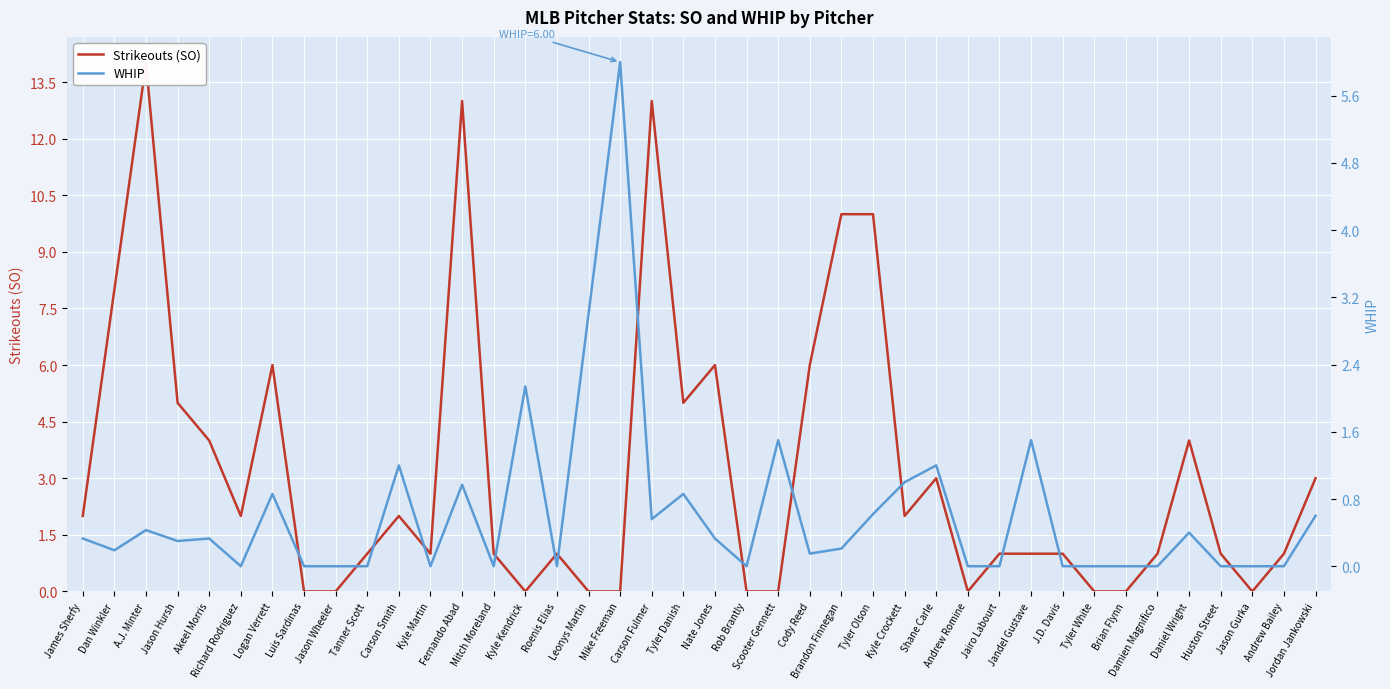

Reading left to right, list all the values displayed in this chart.

Strikeouts (SO): James Sherfy=2.0	Dan Winkler=8.0	A.J. Minter=14.0	Jason Hursh=5.0	Akeel Morris=4.0	Richard Rodriguez=2.0	Logan Verrett=6.0	Luis Sardinas=0.0	Jason Wheeler=0.0	Tanner Scott=1.0	Carson Smith=2.0	Kyle Martin=1.0	Fernando Abad=13.0	Mitch Moreland=1.0	Kyle Kendrick=0.0	Roenis Elias=1.0	Leonys Martin=0.0	Mike Freeman=0.0	Carson Fulmer=13.0	Tyler Danish=5.0	Nate Jones=6.0	Rob Brantly=0.0	Scooter Gennett=0.0	Cody Reed=6.0	Brandon Finnegan=10.0	Tyler Olson=10.0	Kyle Crockett=2.0	Shane Carle=3.0	Andrew Romine=0.0	Jairo Labourt=1.0	Jandel Gustave=1.0	J.D. Davis=1.0	Tyler White=0.0	Brian Flynn=0.0	Damien Magnifico=1.0	Daniel Wright=4.0	Huston Street=1.0	Jason Gurka=0.0	Andrew Bailey=1.0	Jordan Jankowski=3.0
WHIP: James Sherfy=0.3	Dan Winkler=0.2	A.J. Minter=0.4	Jason Hursh=0.3	Akeel Morris=0.3	Richard Rodriguez=0.0	Logan Verrett=0.9	Luis Sardinas=0.0	Jason Wheeler=0.0	Tanner Scott=0.0	Carson Smith=1.2	Kyle Martin=0.0	Fernando Abad=1.0	Mitch Moreland=0.0	Kyle Kendrick=2.1	Roenis Elias=0.0	Leonys Martin=3.0	Mike Freeman=6.0	Carson Fulmer=0.6	Tyler Danish=0.9	Nate Jones=0.3	Rob Brantly=0.0	Scooter Gennett=1.5	Cody Reed=0.1	Brandon Finnegan=0.2	Tyler Olson=0.6	Kyle Crockett=1.0	Shane Carle=1.2	Andrew Romine=0.0	Jairo Labourt=0.0	Jandel Gustave=1.5	J.D. Davis=0.0	Tyler White=0.0	Brian Flynn=0.0	Damien Magnifico=0.0	Daniel Wright=0.4	Huston Street=0.0	Jason Gurka=0.0	Andrew Bailey=0.0	Jordan Jankowski=0.6